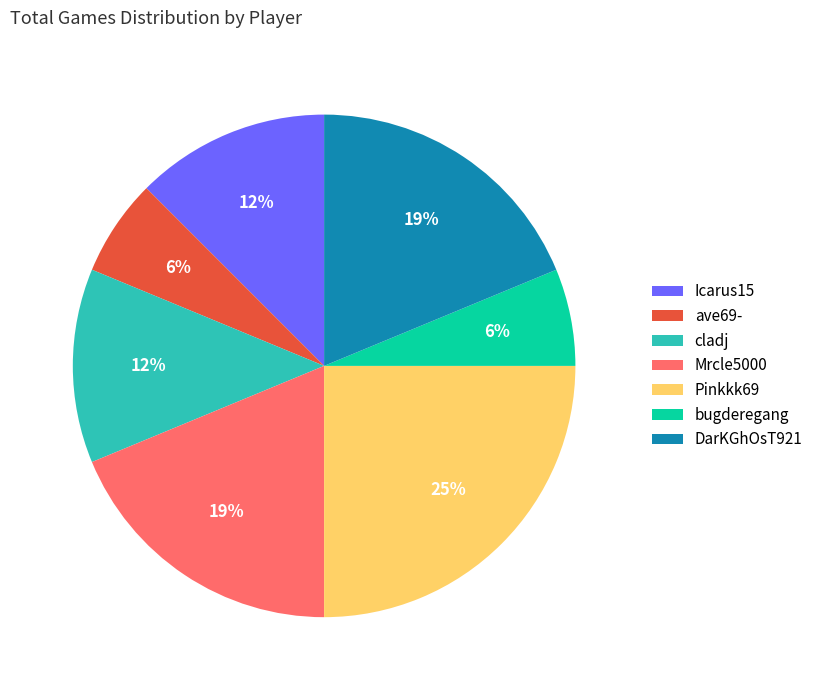

Which has a higher value, Icarus15 or Pinkkk69?

Pinkkk69